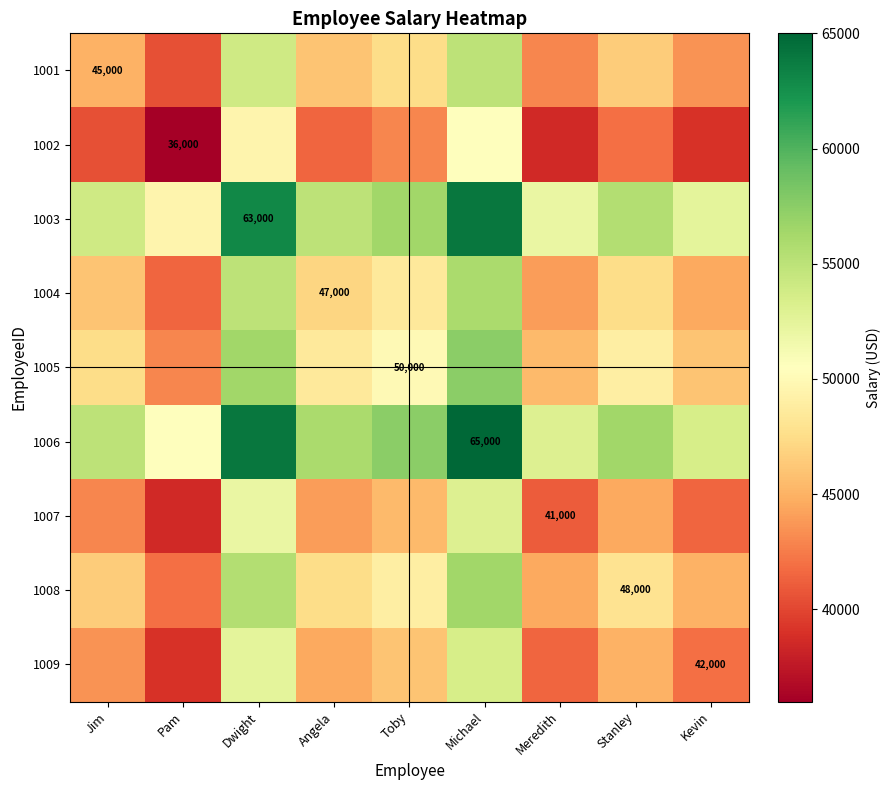

Is it true that 1002 equals 36000 at Pam?

True